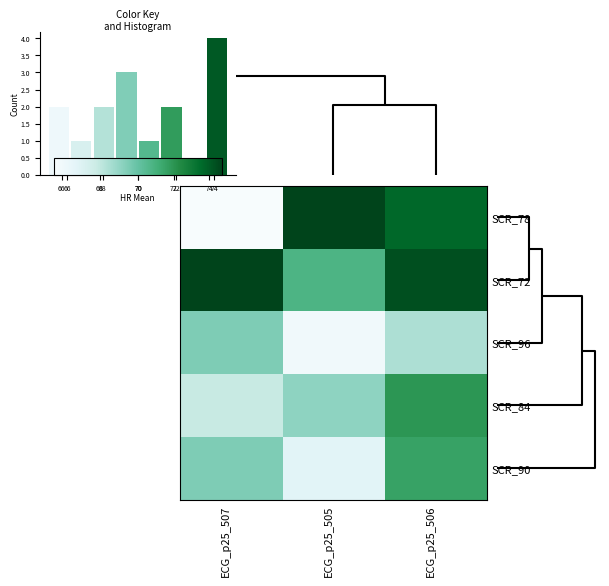

At how many categories does at least one series exceed 71?

3